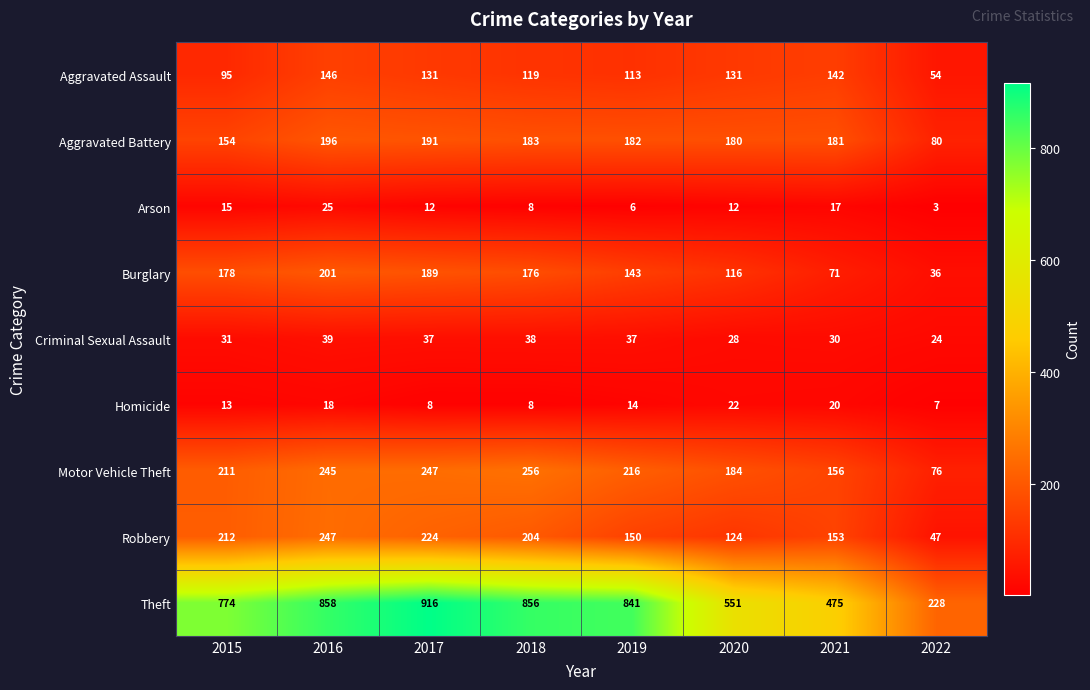

Rank the series by their maximum value, from lowest to highest.

Homicide, Arson, Criminal Sexual Assault, Aggravated Assault, Aggravated Battery, Burglary, Robbery, Motor Vehicle Theft, Theft